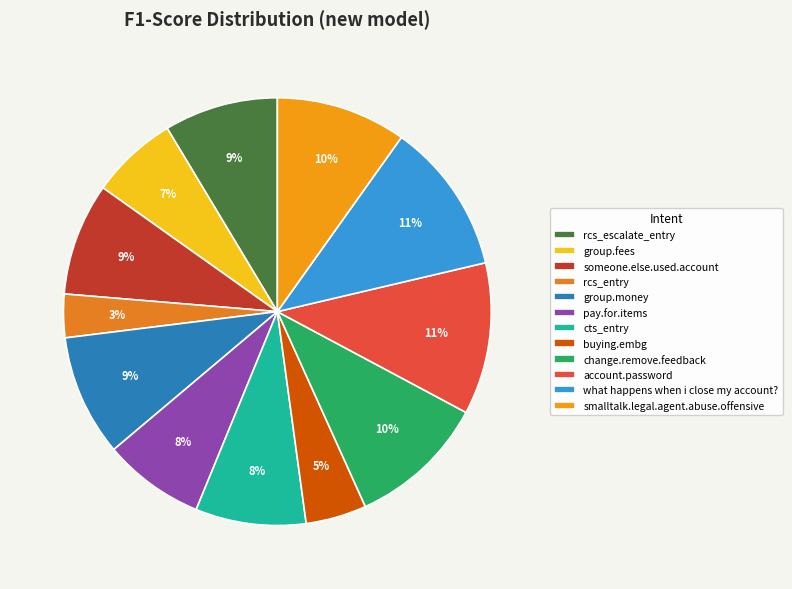

To the nearest percent, what is the difference between the largest and smallest slice percentages?

8%